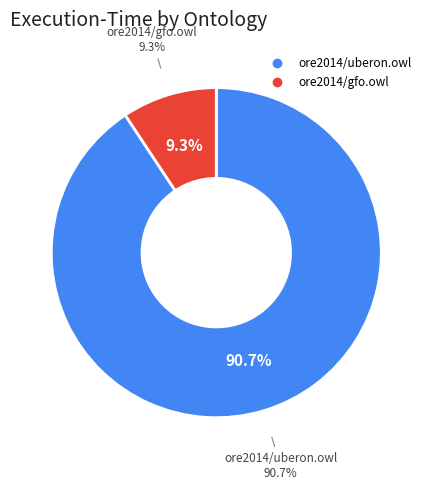

How many segments does this pie chart have?

2